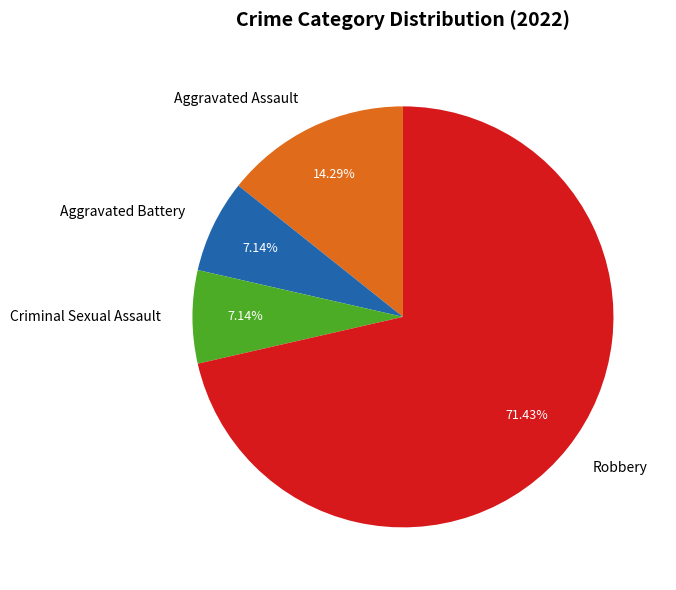

Is it true that Robbery is 61% of the pie?

False